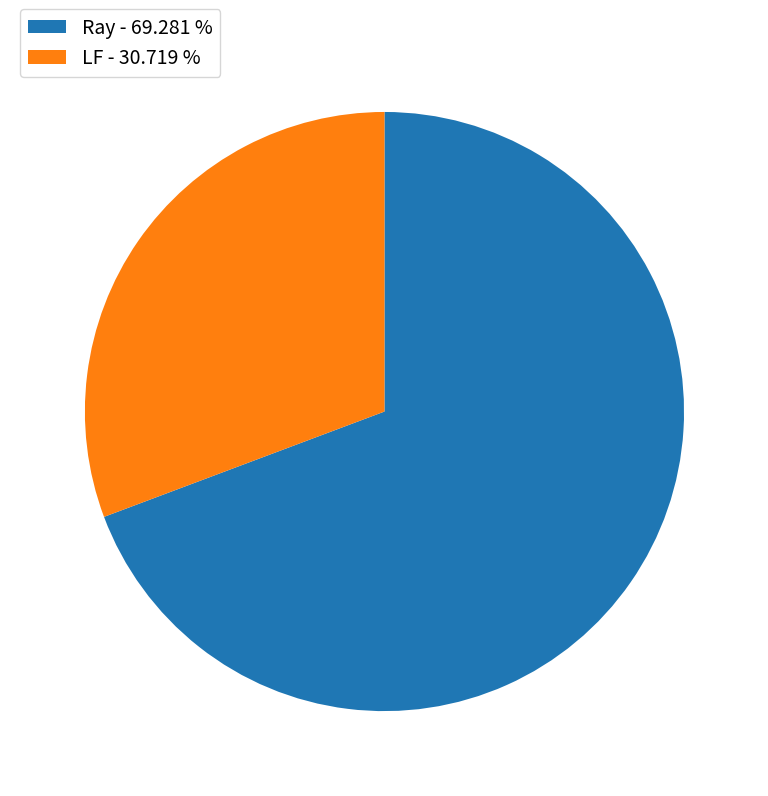

How many slices are in this pie chart?

2